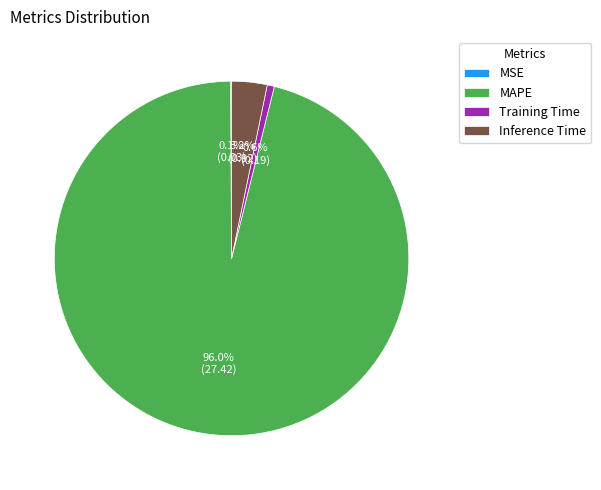

To the nearest percent, what portion does Training Time represent?

1%